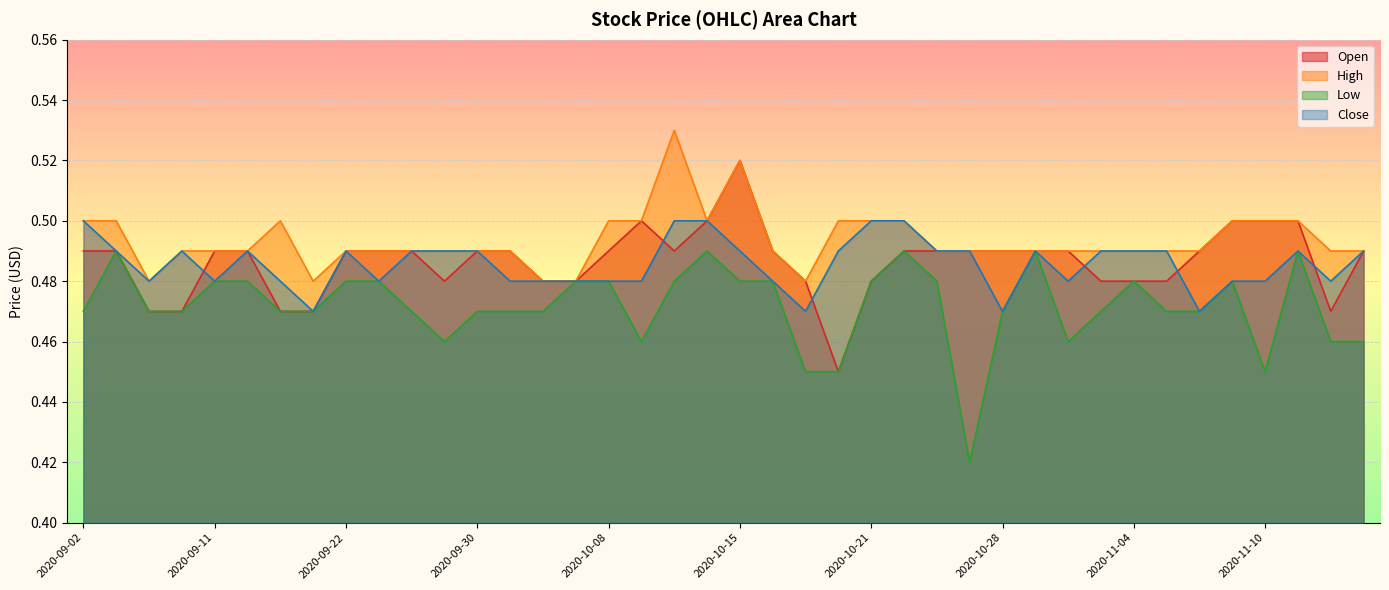

Which series has the largest total across all categories?

High